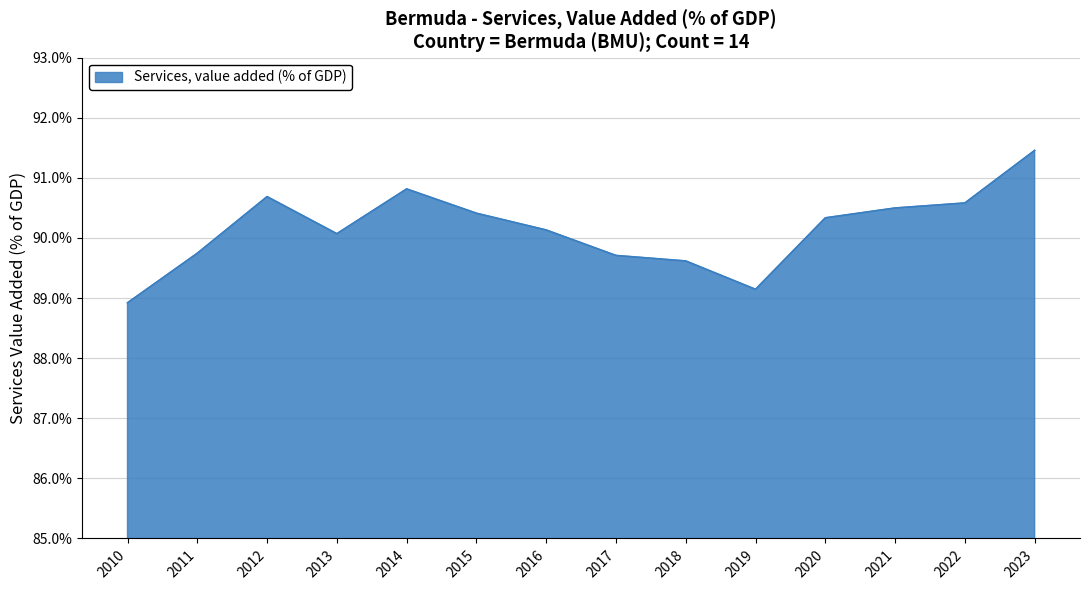

Read the value at 2021.

90.5